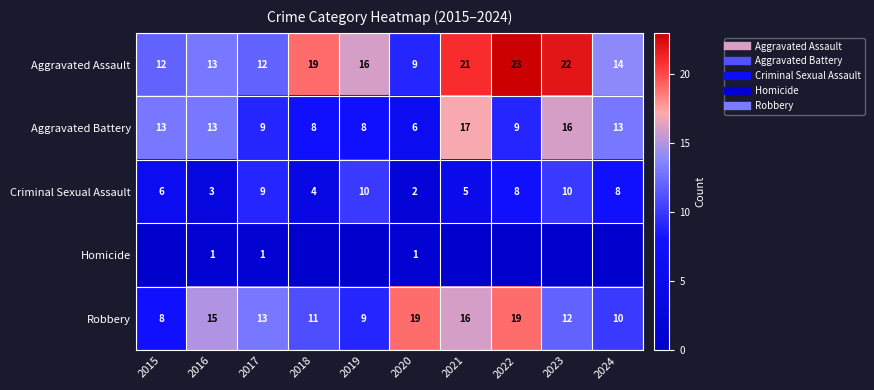

True or false: Homicide has a value of 0 at 2023.

True